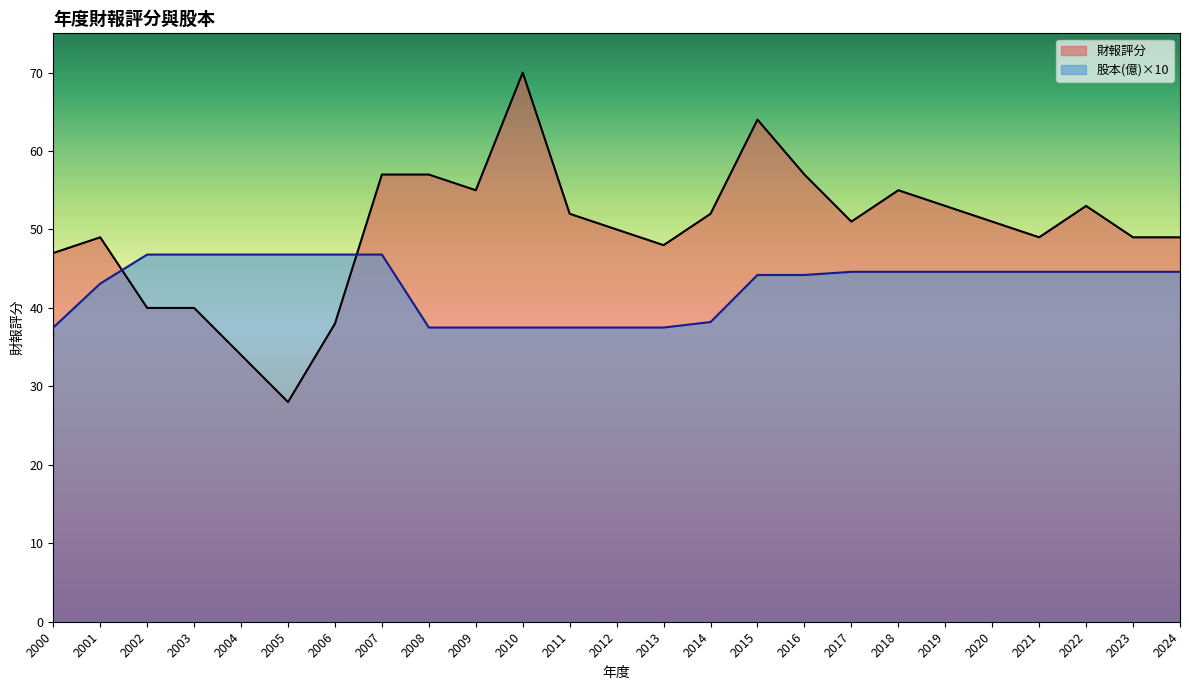

What is the value of the 股本(億) point at the 16th from the left?

44.2